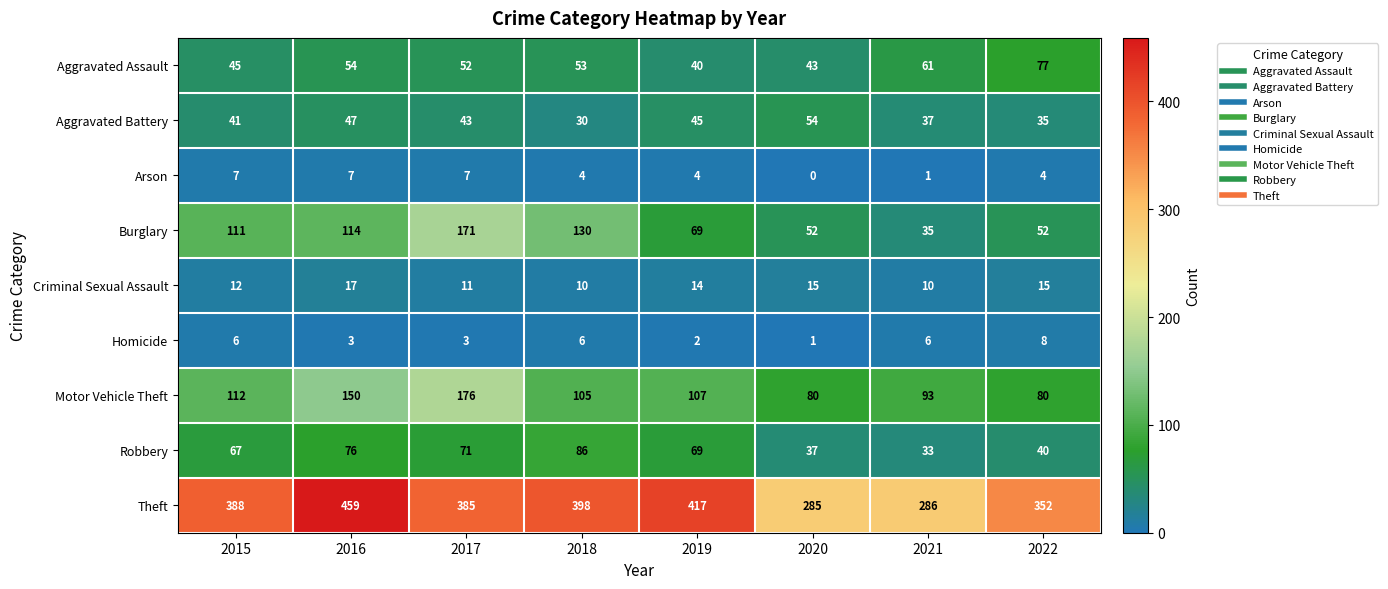

What is the approximate value of Burglary at 2016, to the nearest 10?

110